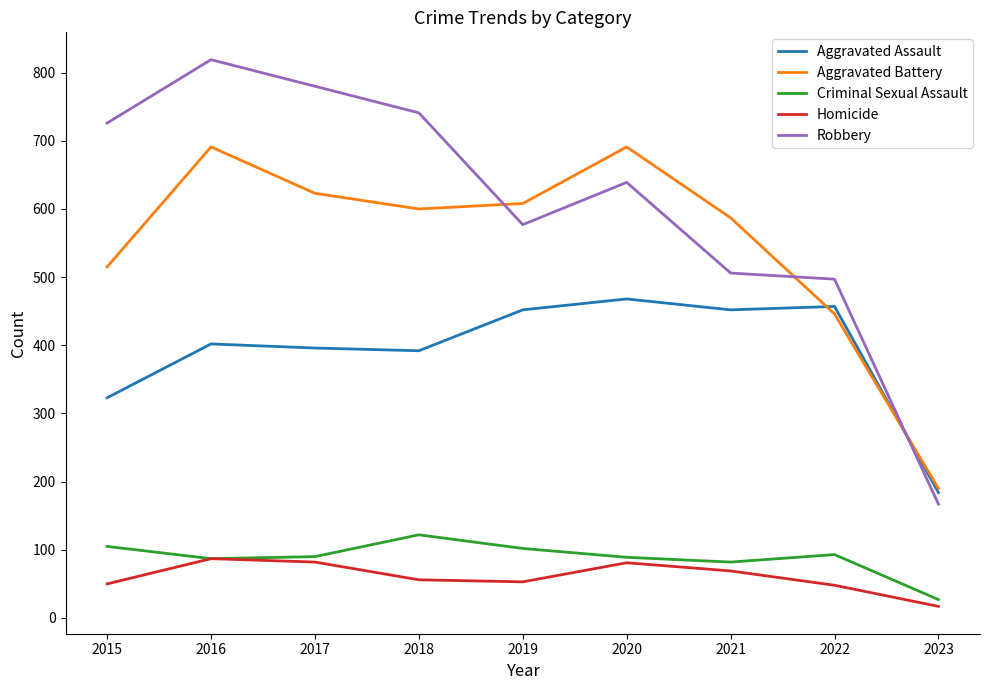

At 2015, list the series in order from smallest to largest.

Homicide, Criminal Sexual Assault, Aggravated Assault, Aggravated Battery, Robbery